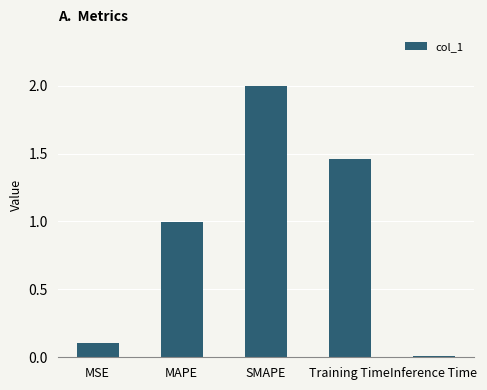

True or false: the data shows 2.1 at Training Time.

False